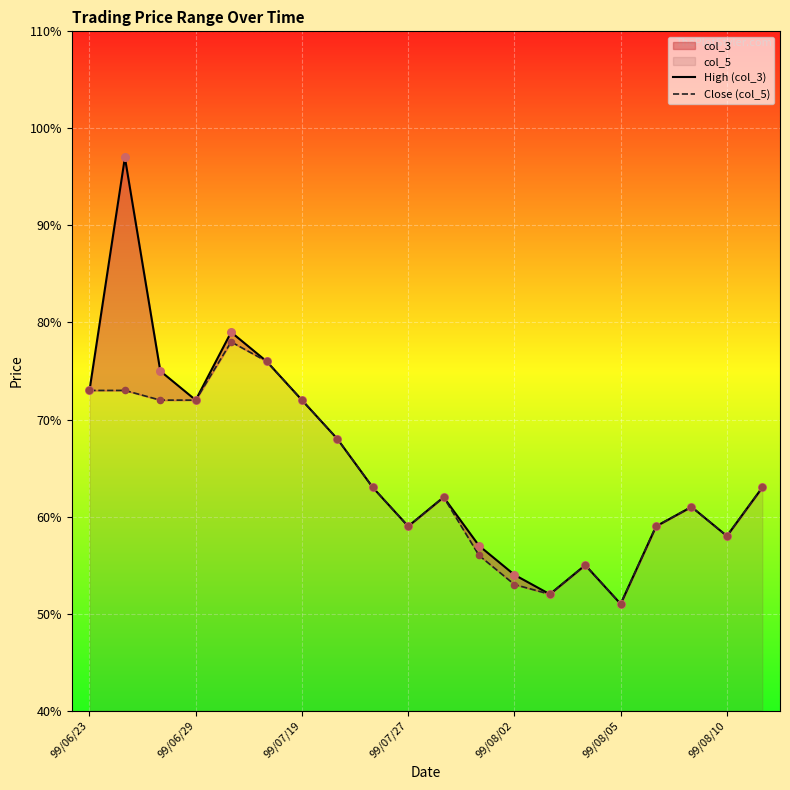

Which series contains the lowest Y value?

High (col_3)